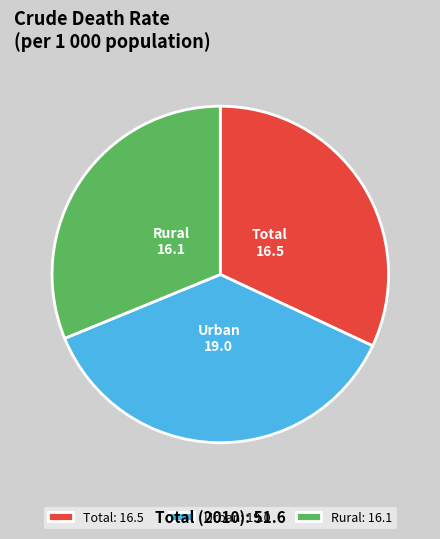

Do Rural and Urban together represent more than half of the pie?

Yes